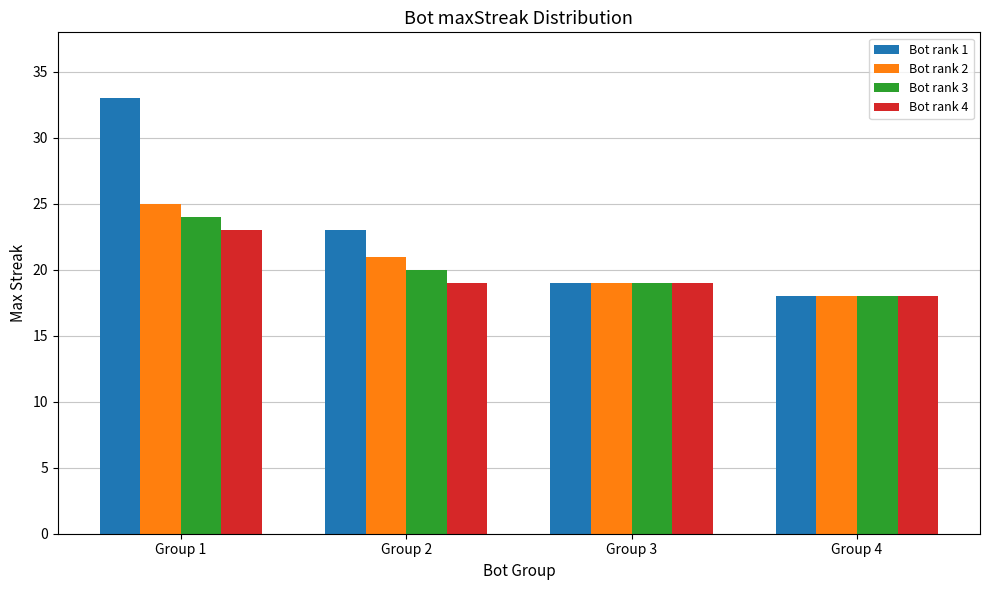

At which category does the chart reach its minimum across all series?

Group 4